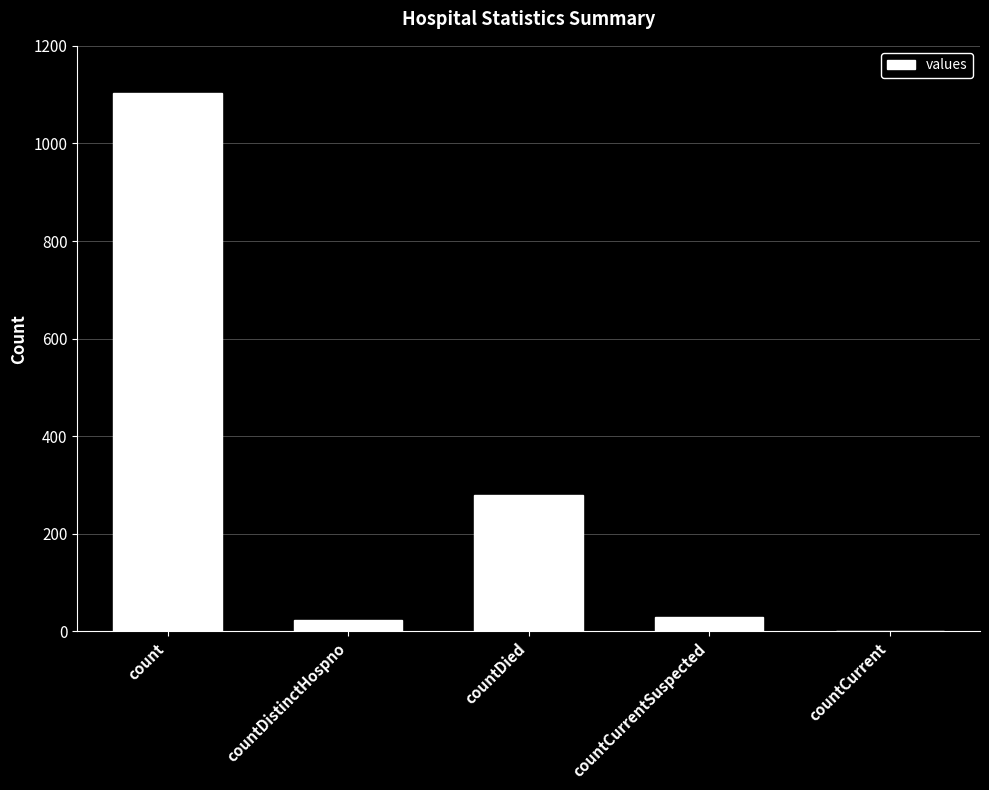

The value at countCurrent is 0. True or false?

True